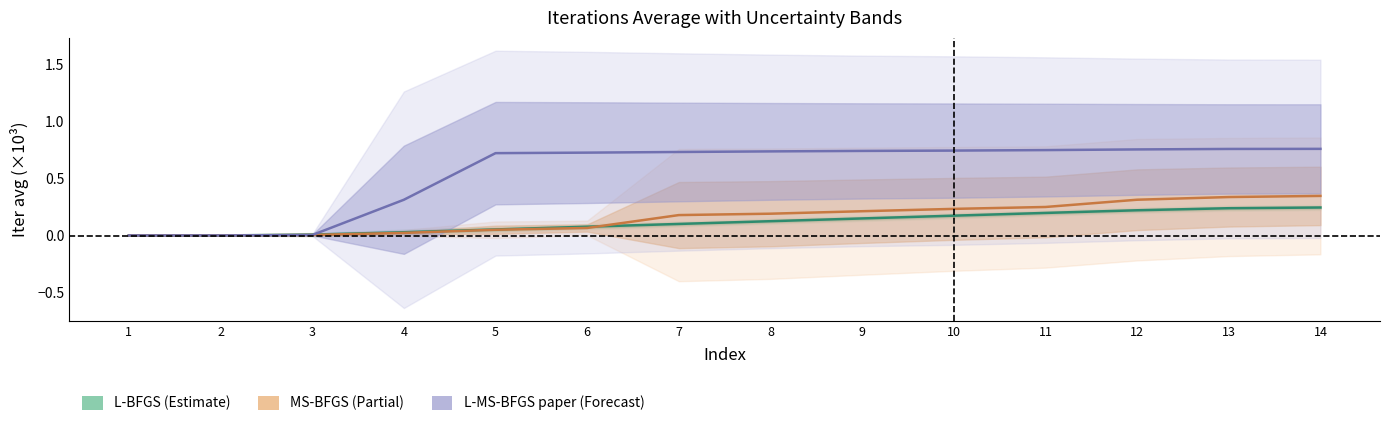

What is the difference between the MS-BFGS values at 2 and 8?

0.2